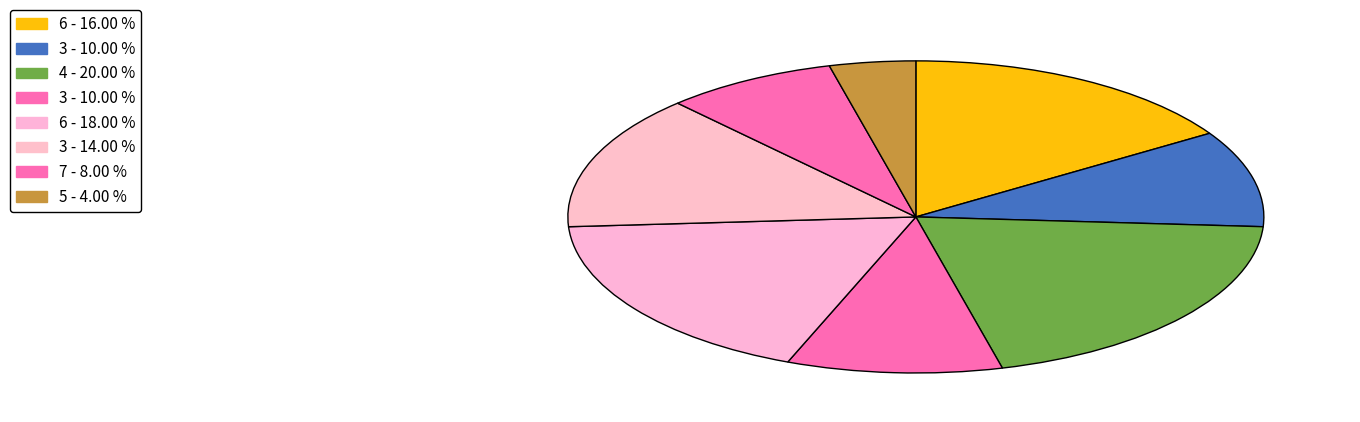

How many slices are in this pie chart?

8